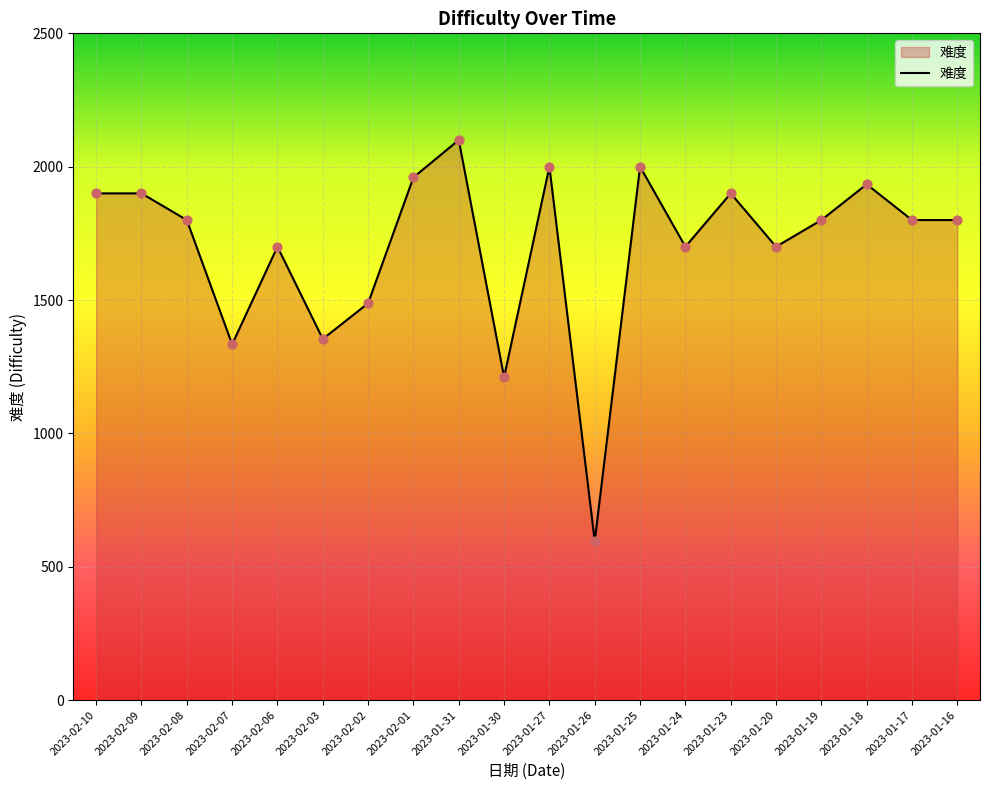

Which has a higher value, 2023-01-23 or 2023-02-08?

2023-01-23